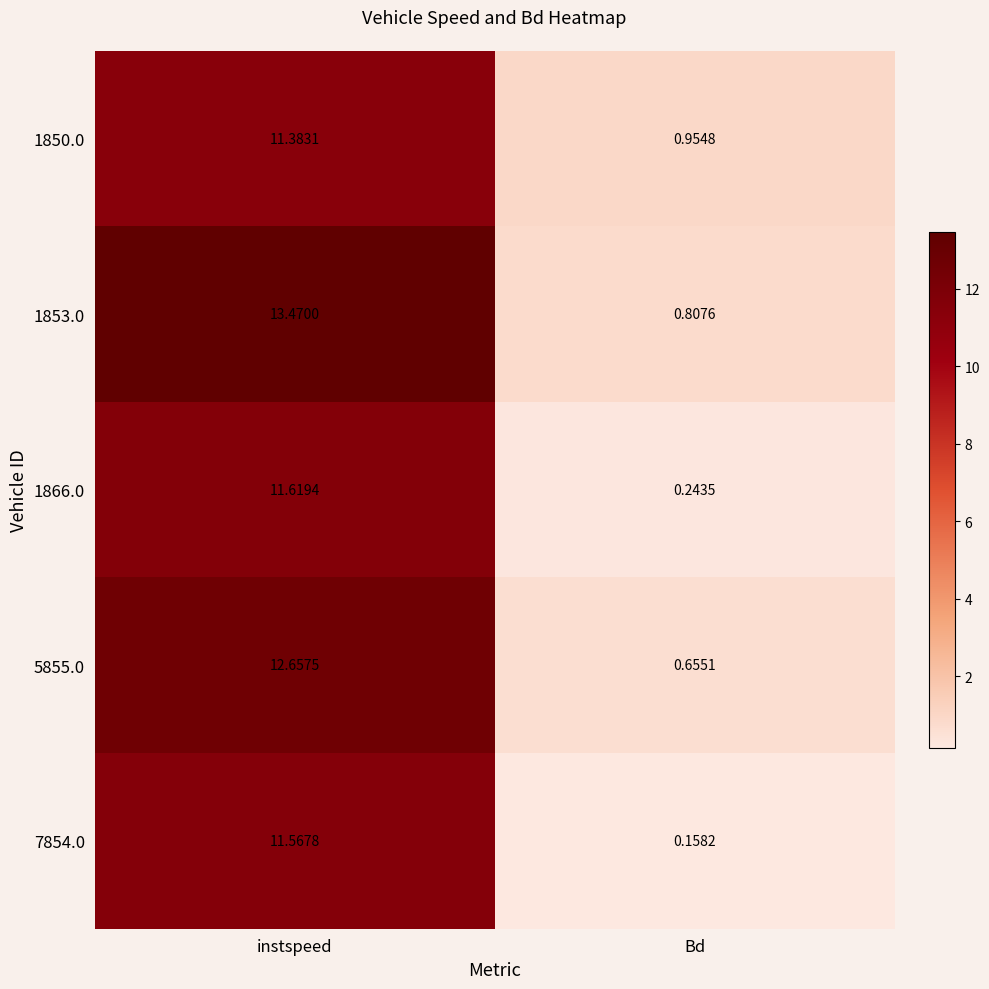

How many data points in 1853.0 are less than 13?

1